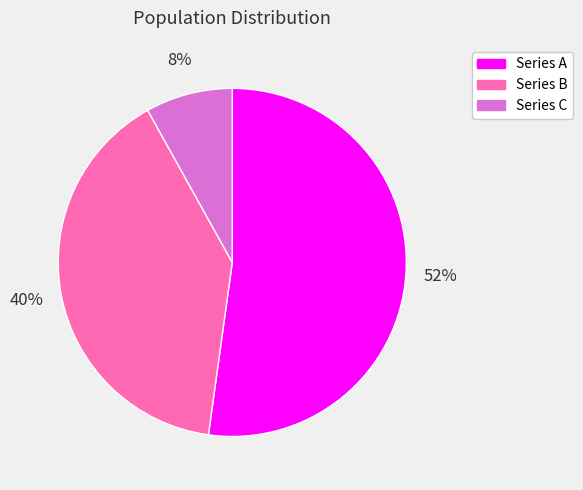

To the nearest percent, what is the difference between the largest and smallest slice percentages?

44%